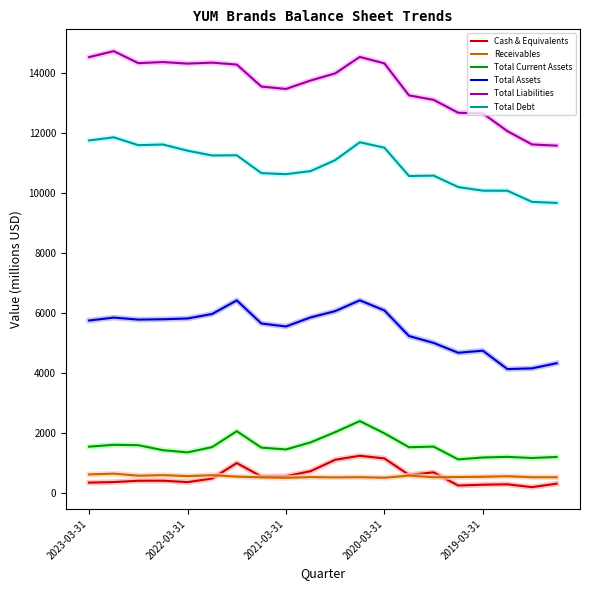

What is the maximum value shown in the chart?

14722